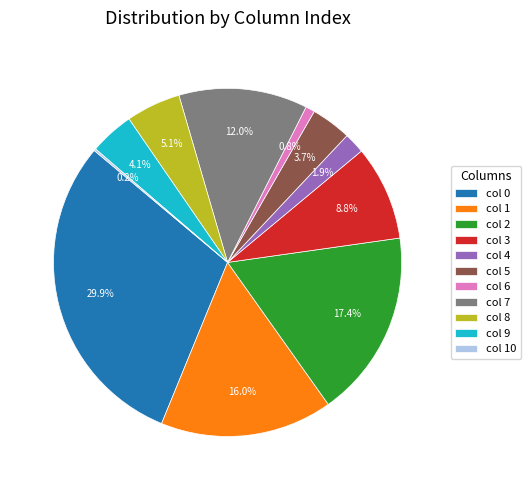

Which has a higher value, col 4 or col 1?

col 1